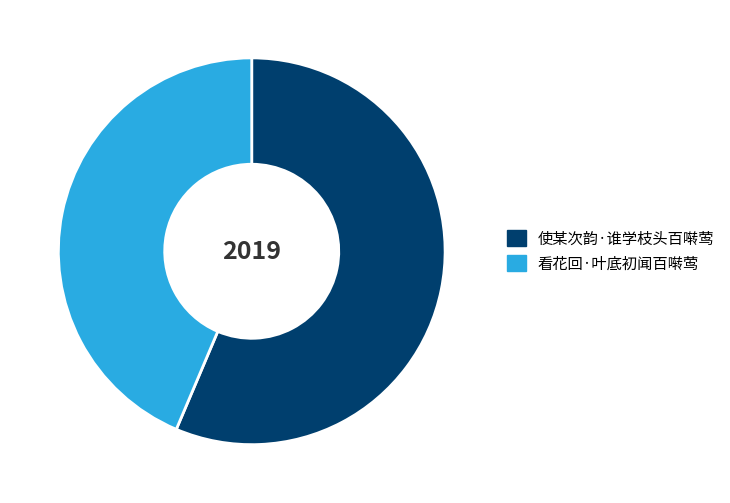

How many segments does this pie chart have?

2